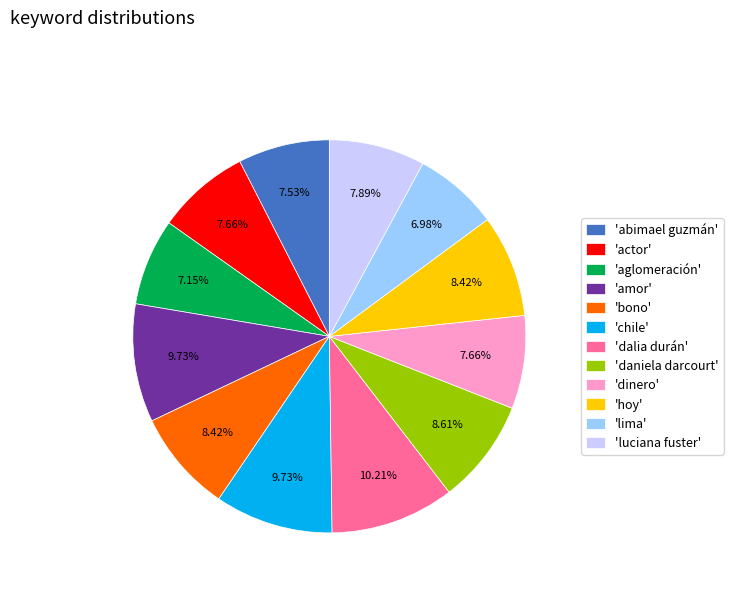

How many slices are in this pie chart?

12